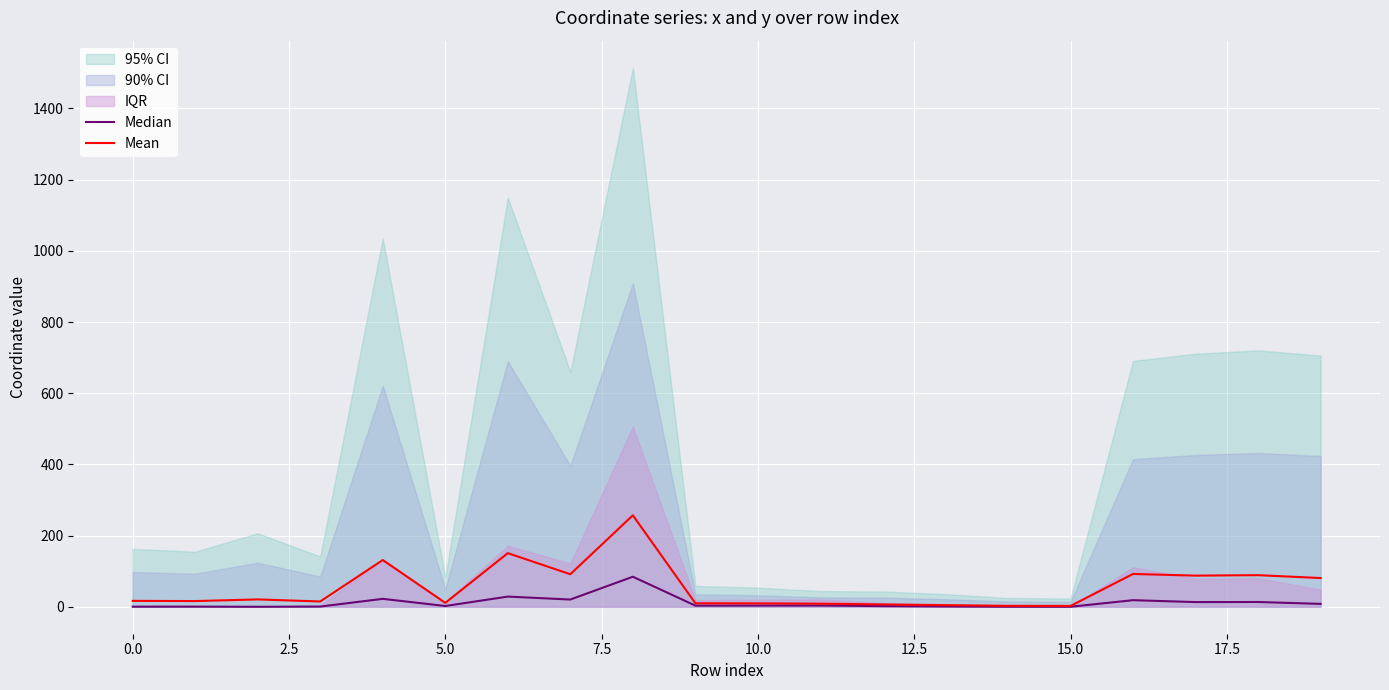

True or false: Mean and Median cross at least once.

False